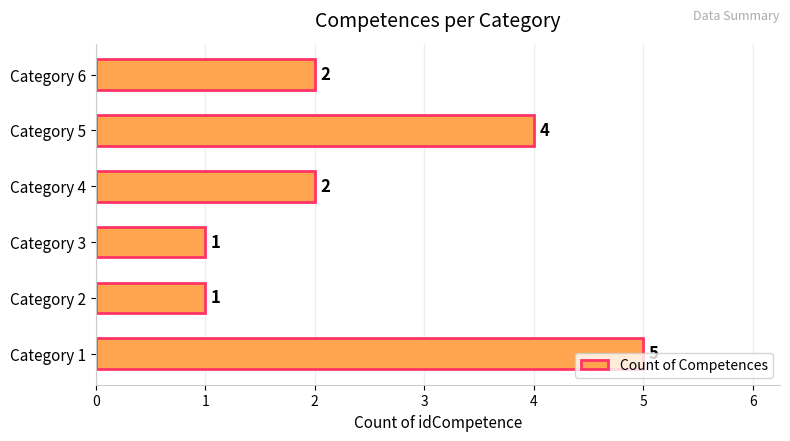

What is the sum of the values at Category 4 and Category 1?

7